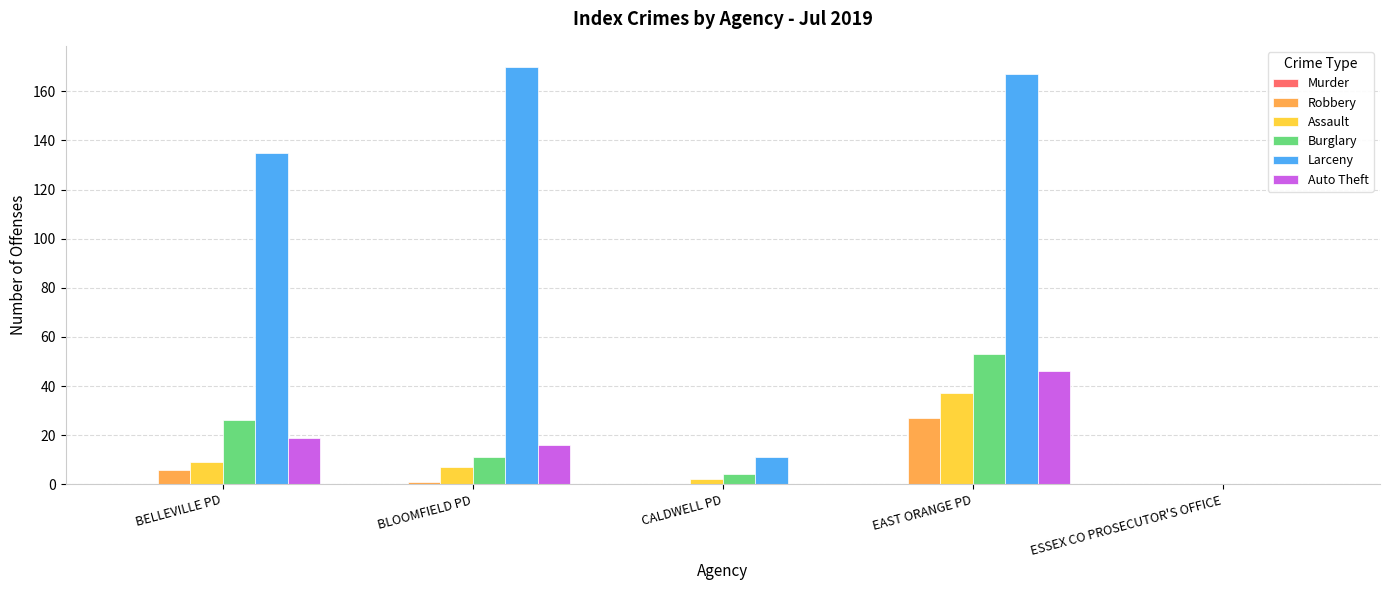

At which category is the sum across all series the highest?

EAST ORANGE PD